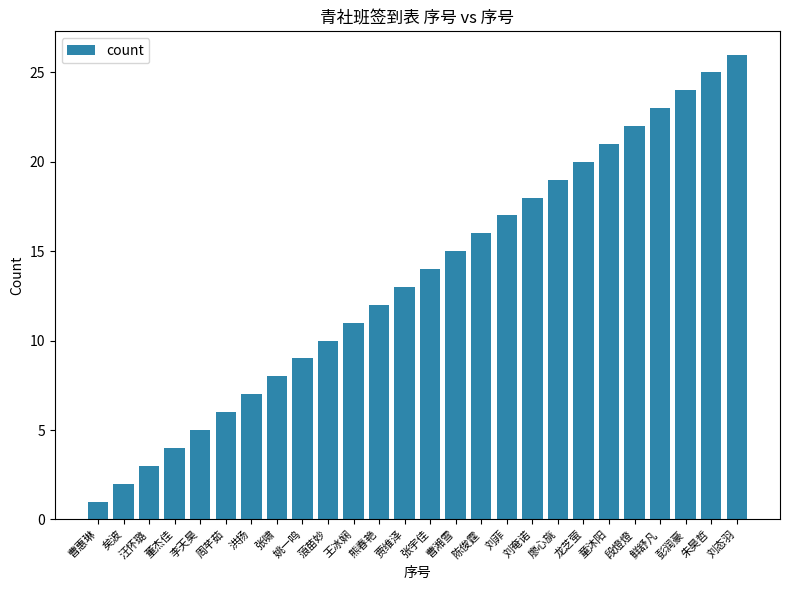

What value does the data have at 彭润豪, to the nearest 5?

25